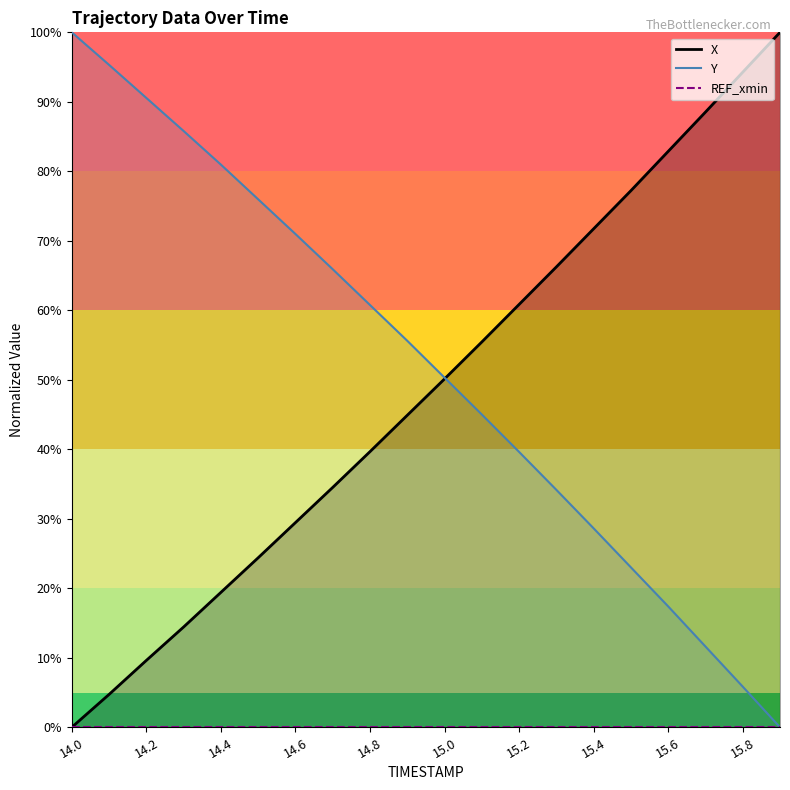

What is the label of the 18th point from the left?

15.7